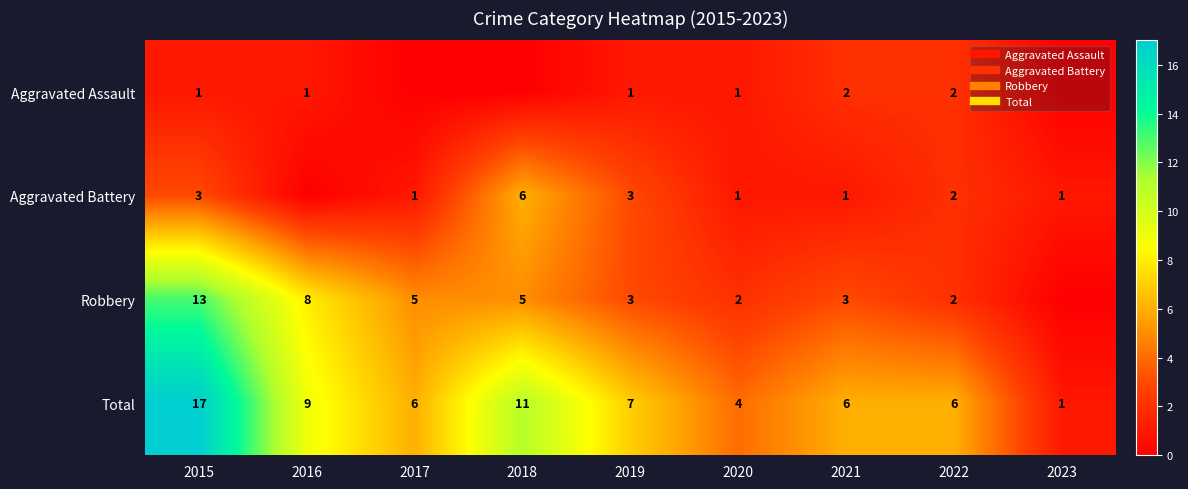

What is the difference between the Total values at 2023 and 2021?

5